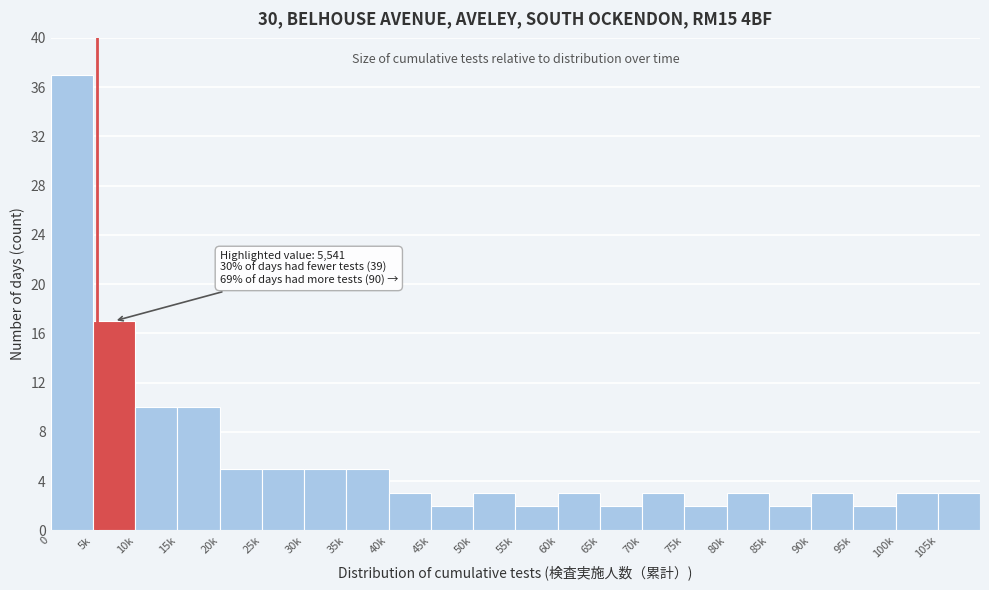

Reading left to right, list all the values displayed in this chart.

37	17	10	10	5	5	5	5	3	2	3	2	3	2	3	2	3	2	3	2	3	3